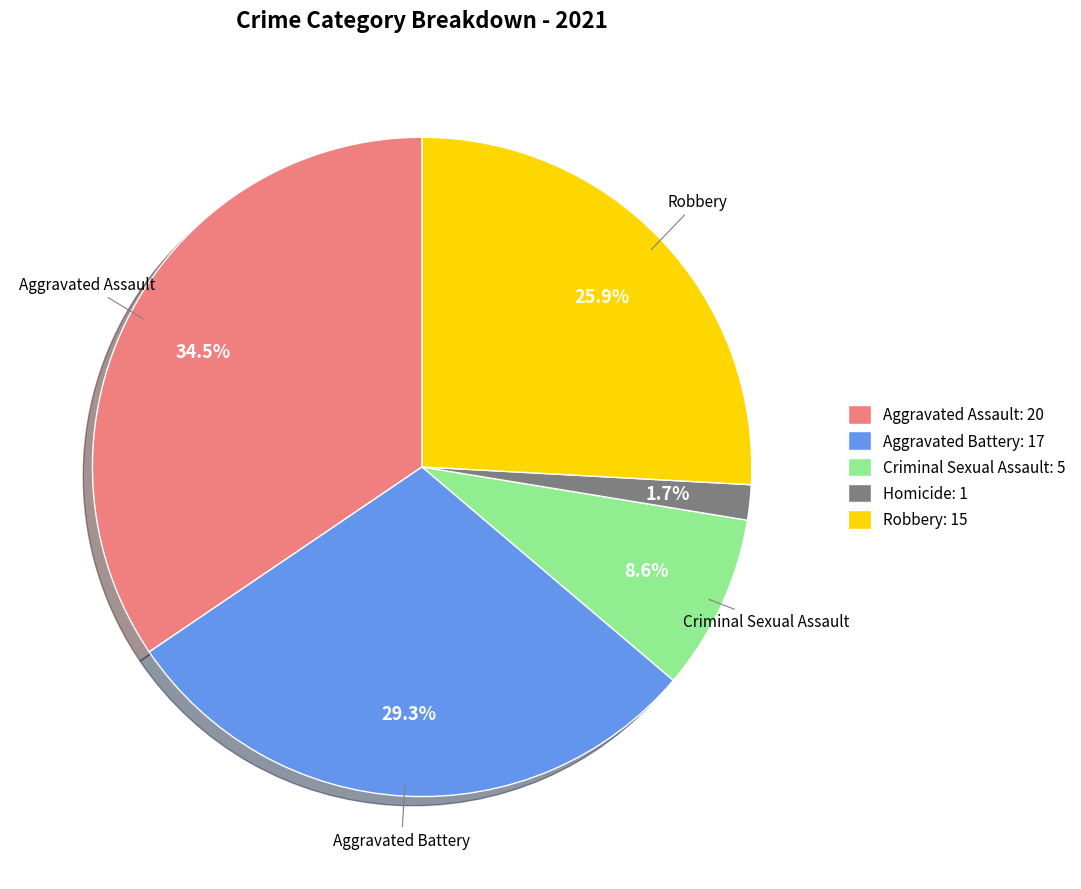

Which has a higher value, Criminal Sexual Assault or Robbery?

Robbery